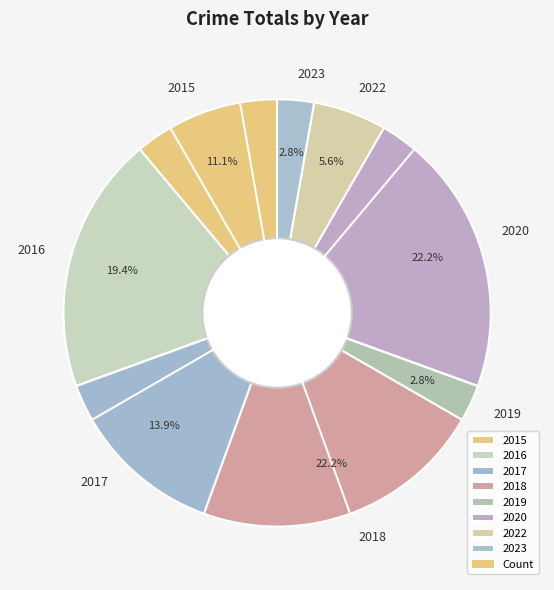

What is the ratio of the value at 2017 to the value at 2020?

0.6